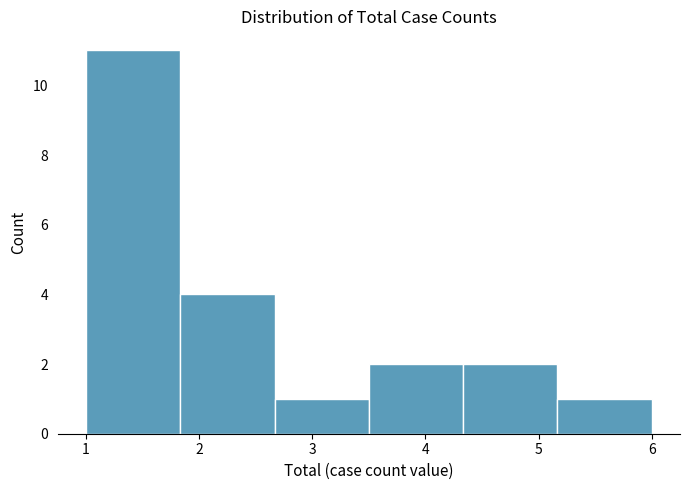

How tall is the bar that spans 2.7 to 3.5 on the x-axis? Neither the bar edges nor the heights are printed on the chart, so give them approximately, as read against the axes.

1